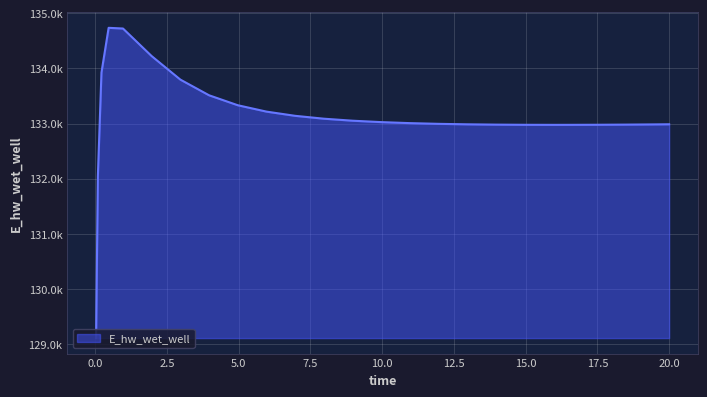

True or false: the data has more than 1 interior local peaks.

False